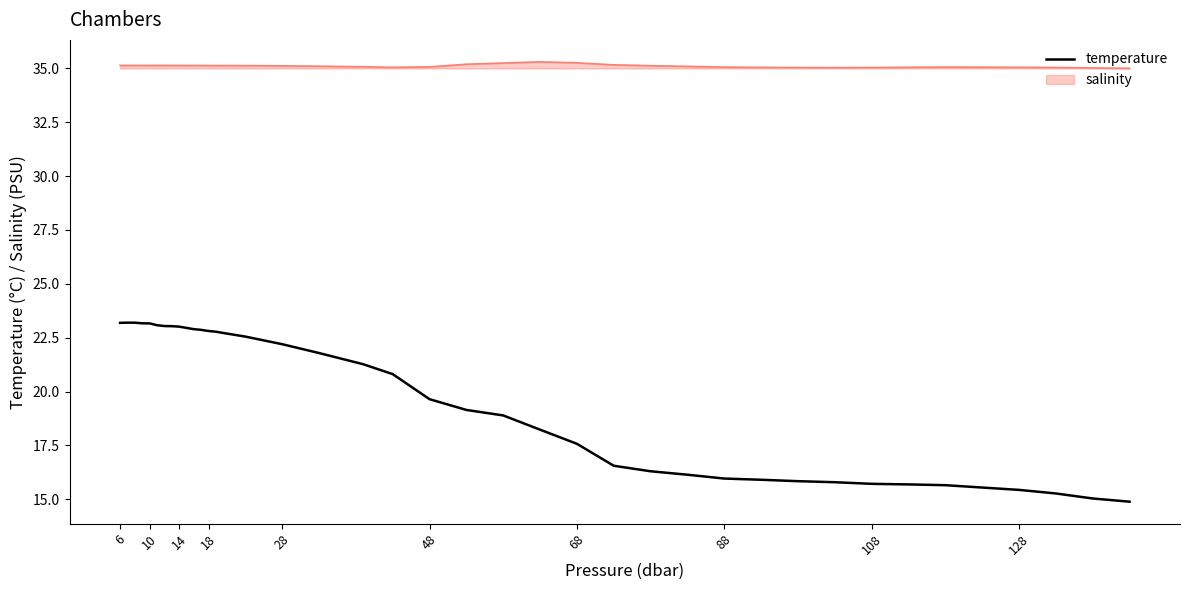

Which series has the widest spread of values?

temperature